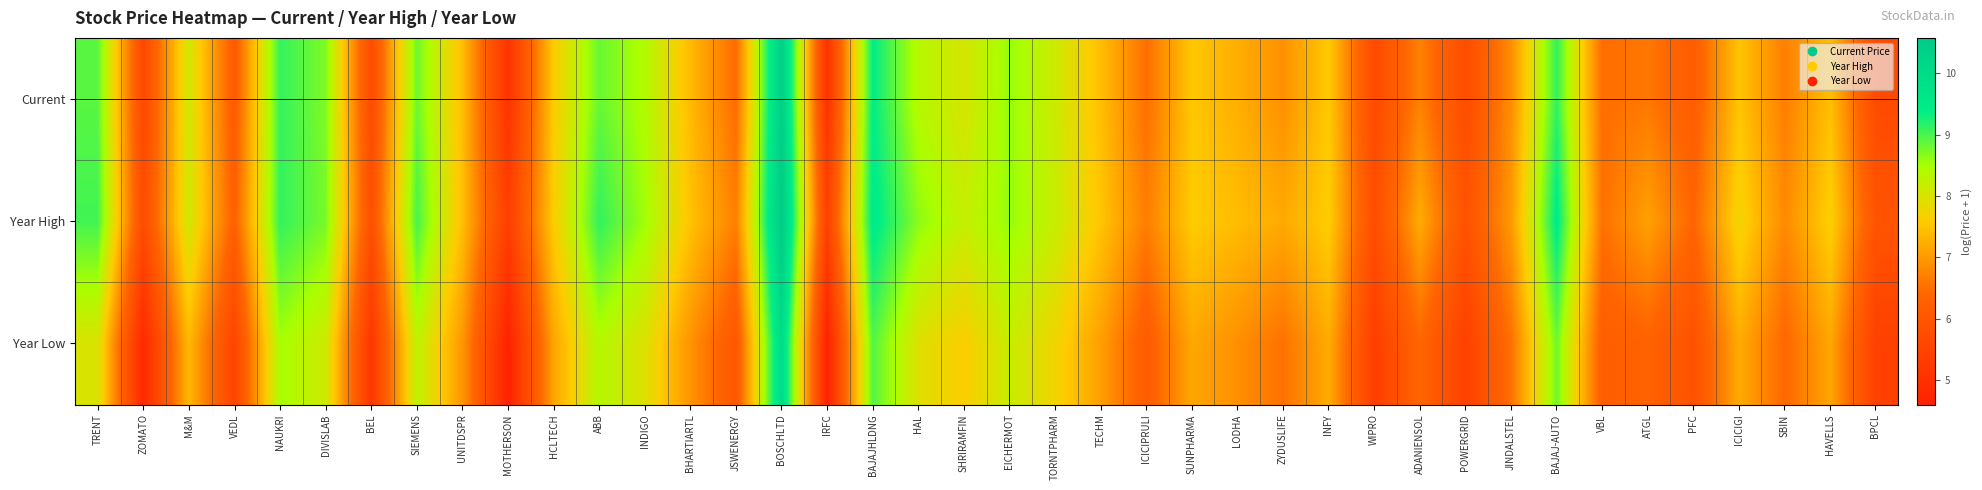

Which series changed the most between TRENT and MOTHERSON?

Current